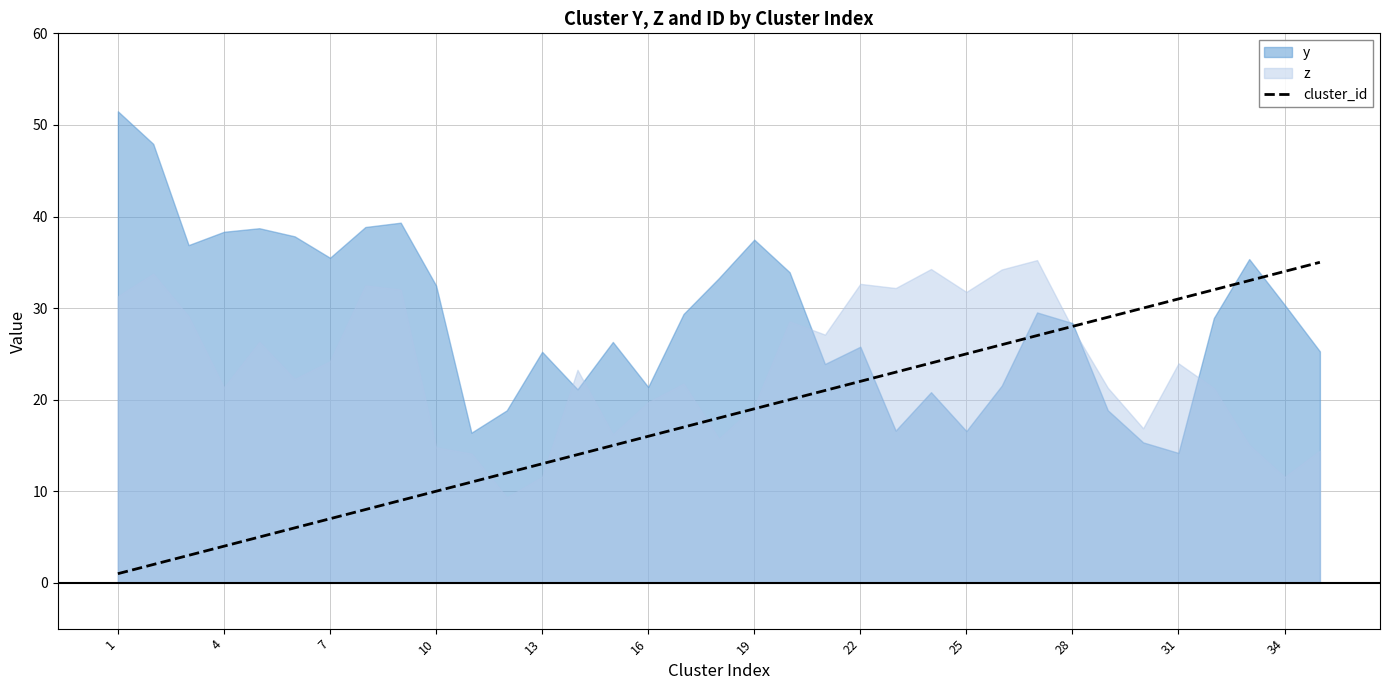

True or false: there are more than 2 points higher than both neighbors.

False